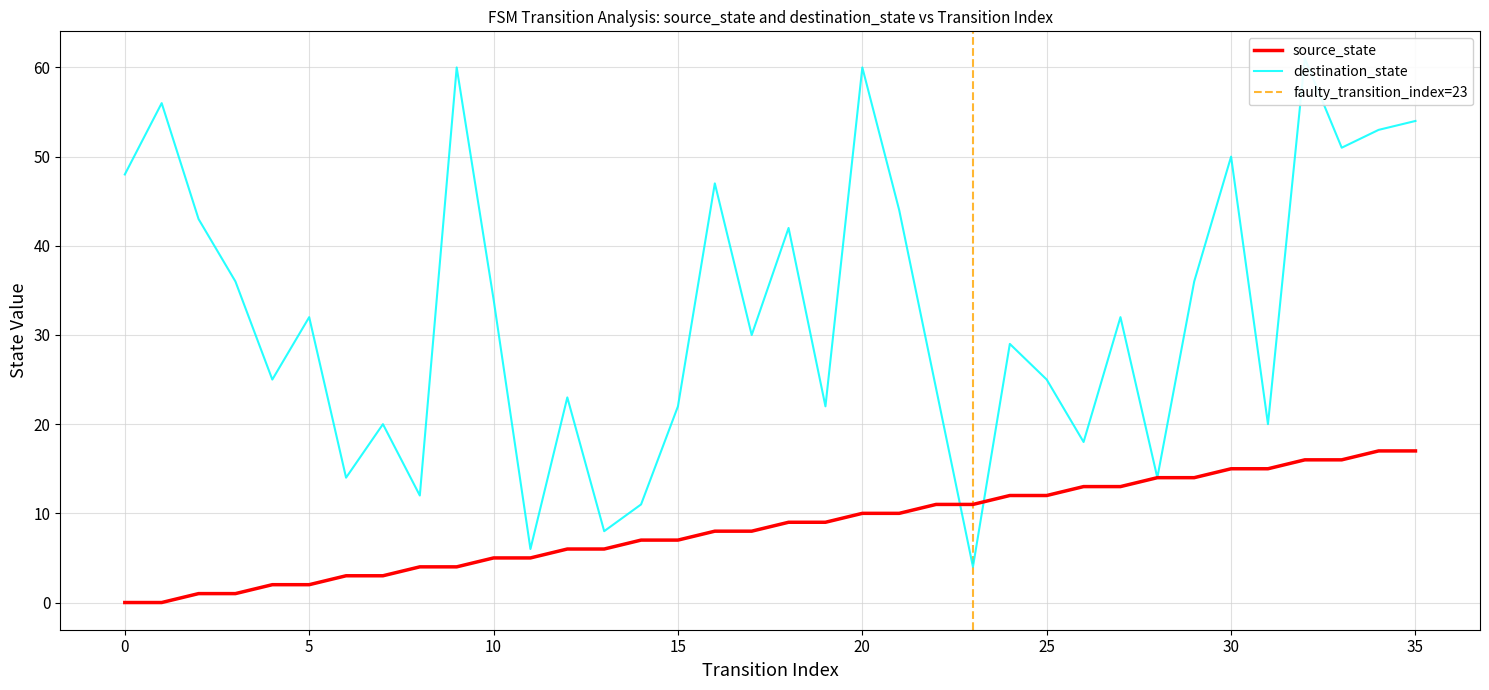

At which label is destination_state closest to 32?

5